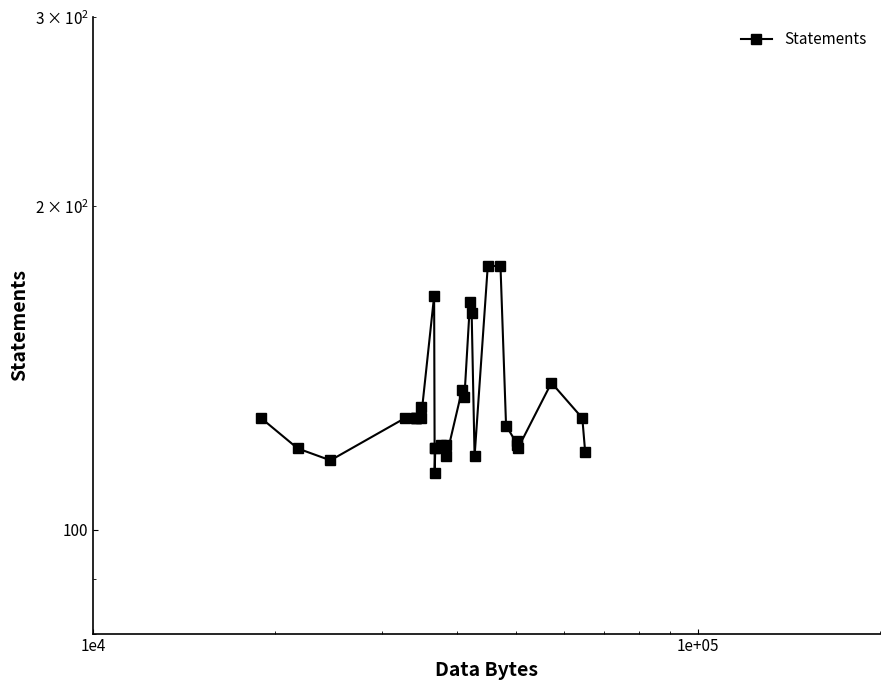

How many data points does each series have?

30